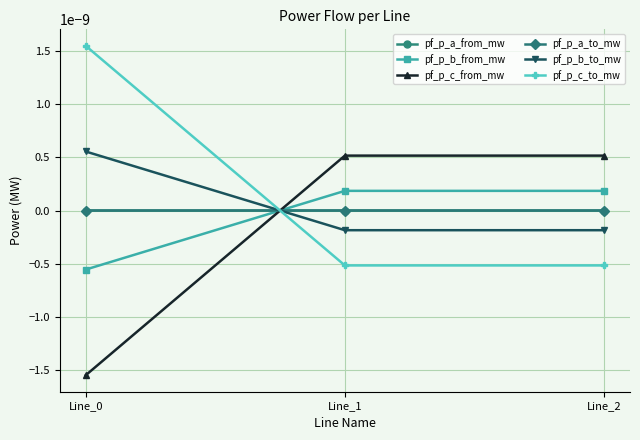

Does the chart have visible grid lines?

Yes